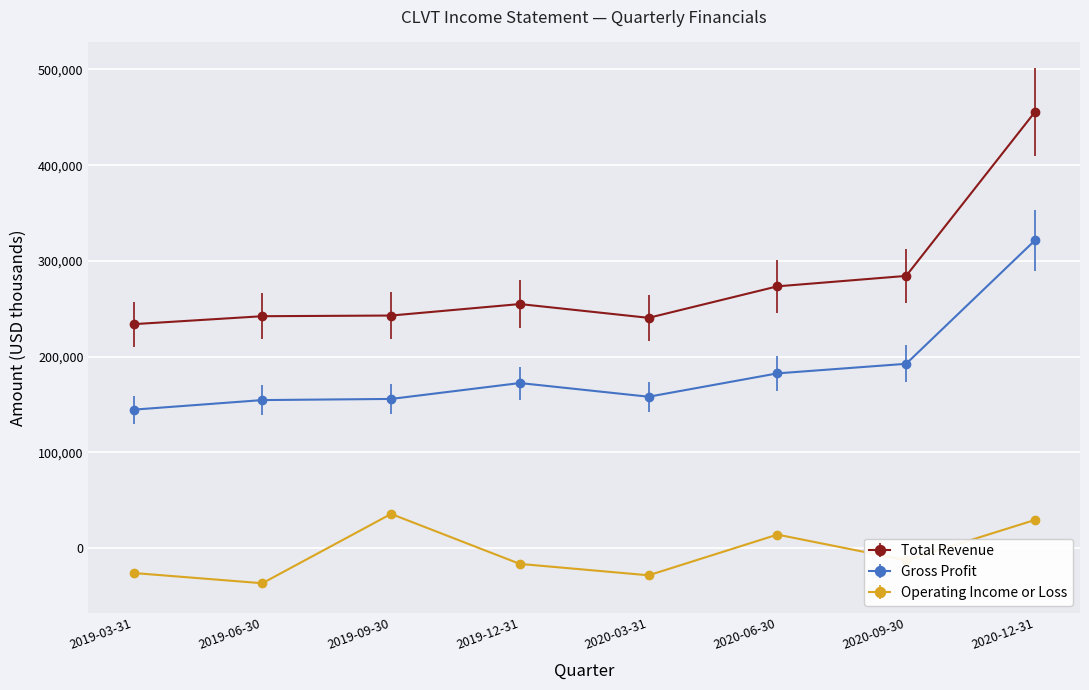

What are all the series names shown in the legend?

Total Revenue, Gross Profit, Operating Income or Loss